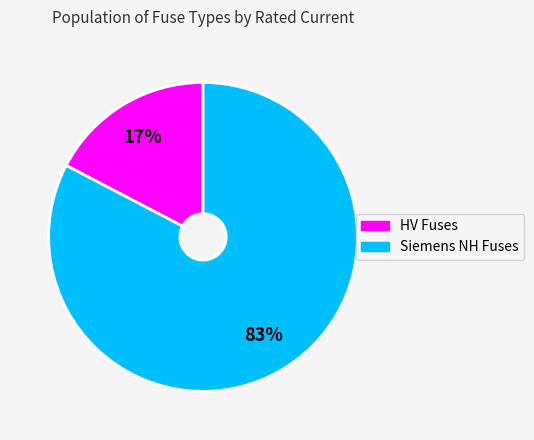

Is there a majority slice in this chart?

Yes